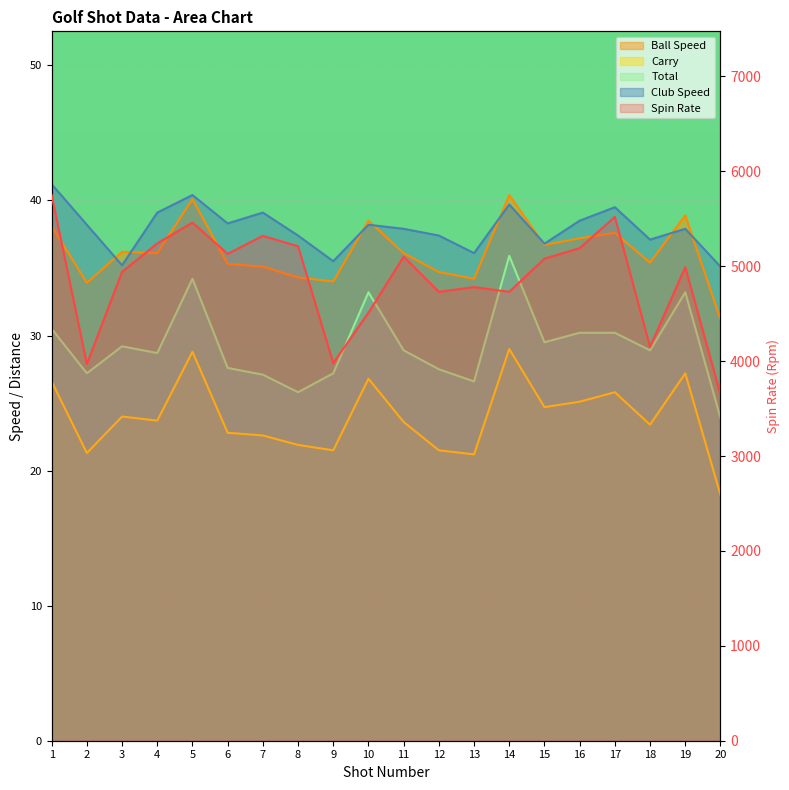

What is the lowest value of the Ball Speed series?

31.2